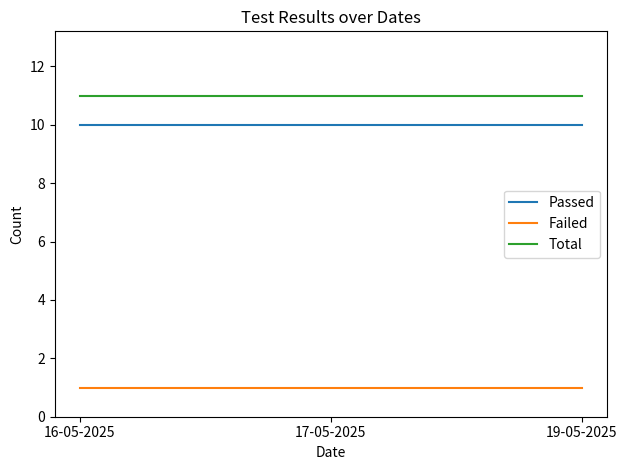

Is it true that Total equals 6 at 19-05-2025?

False